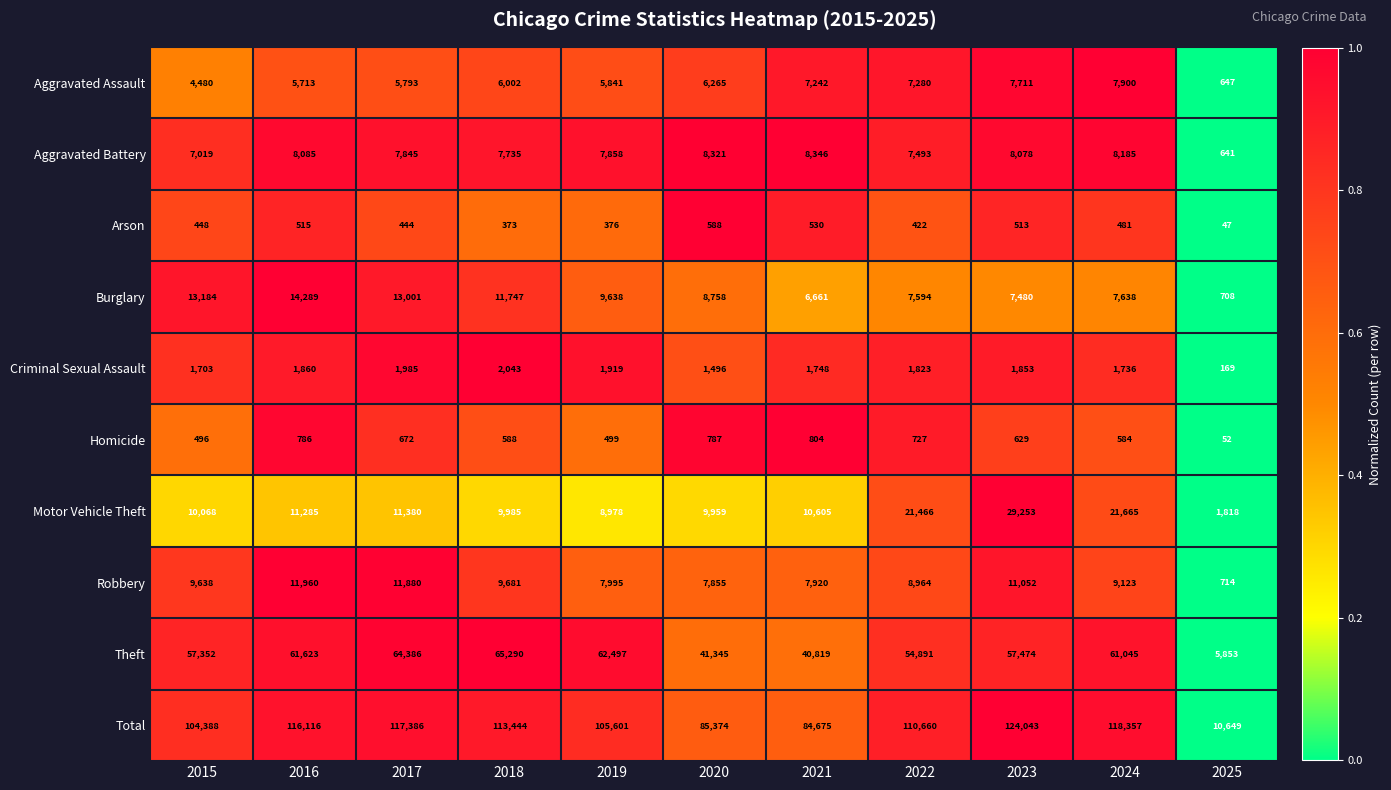

Which category has the lowest value across all series?

2025